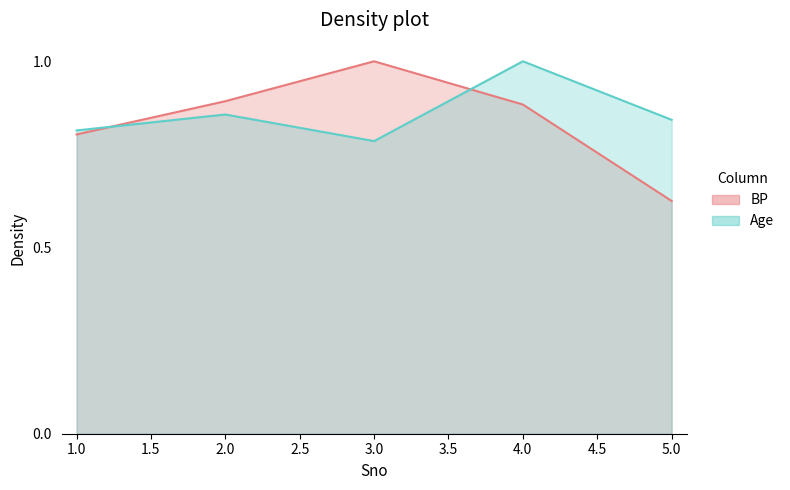

What is the highest value of the Age series?

1.0